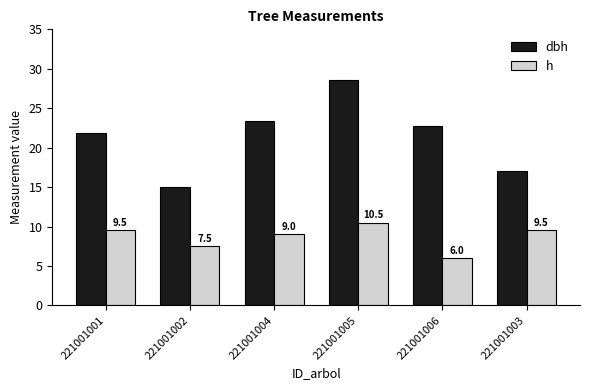

Reading left to right, transcribe all the data shown in this chart.

dbh: 21.9	15.0	23.4	28.6	22.8	17.1
h: 9.5	7.5	9.0	10.5	6.0	9.5